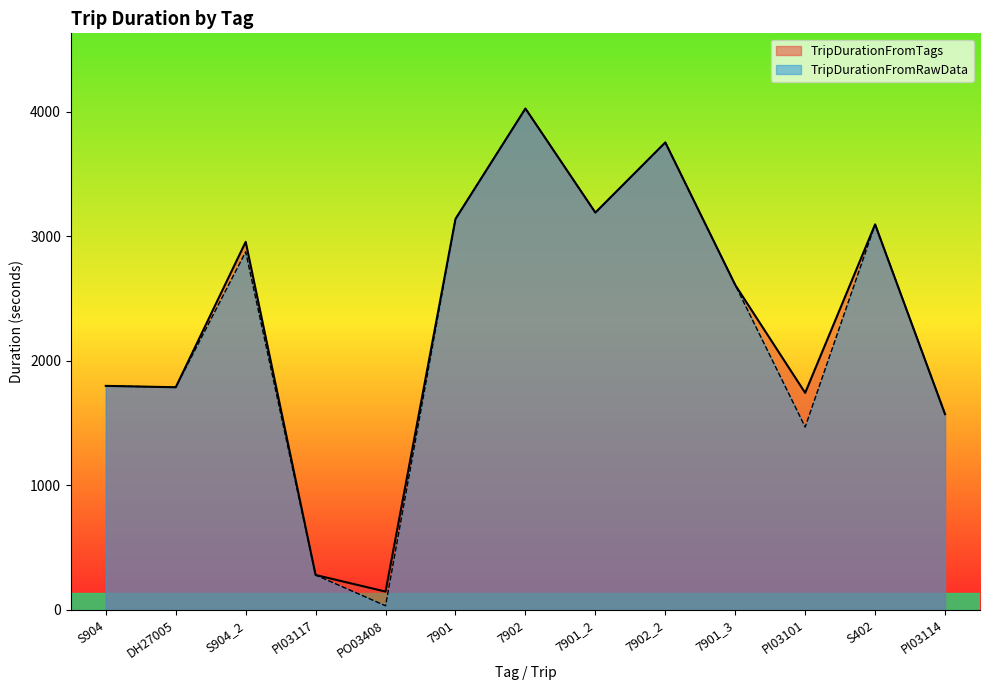

Reading right to left, list all the values displayed in this chart.

TripDurationFromTags: PI03114=1571	S402=3094	PI03101=1742	7901_3=2608	7902_2=3752	7901_2=3189	7902=4024	7901=3138	PO03408=147	PI03117=280	S904_2=2954	DH27005=1787	S904=1798
TripDurationFromRawData: PI03114=1571	S402=3094	PI03101=1468	7901_3=2608	7902_2=3752	7901_2=3189	7902=4024	7901=3138	PO03408=33	PI03117=280	S904_2=2874	DH27005=1787	S904=1798